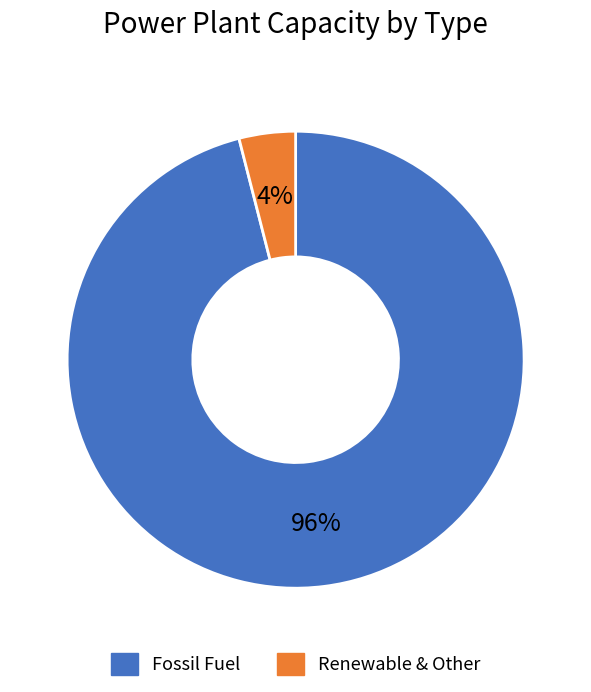

Does any single category account for the majority?

Yes